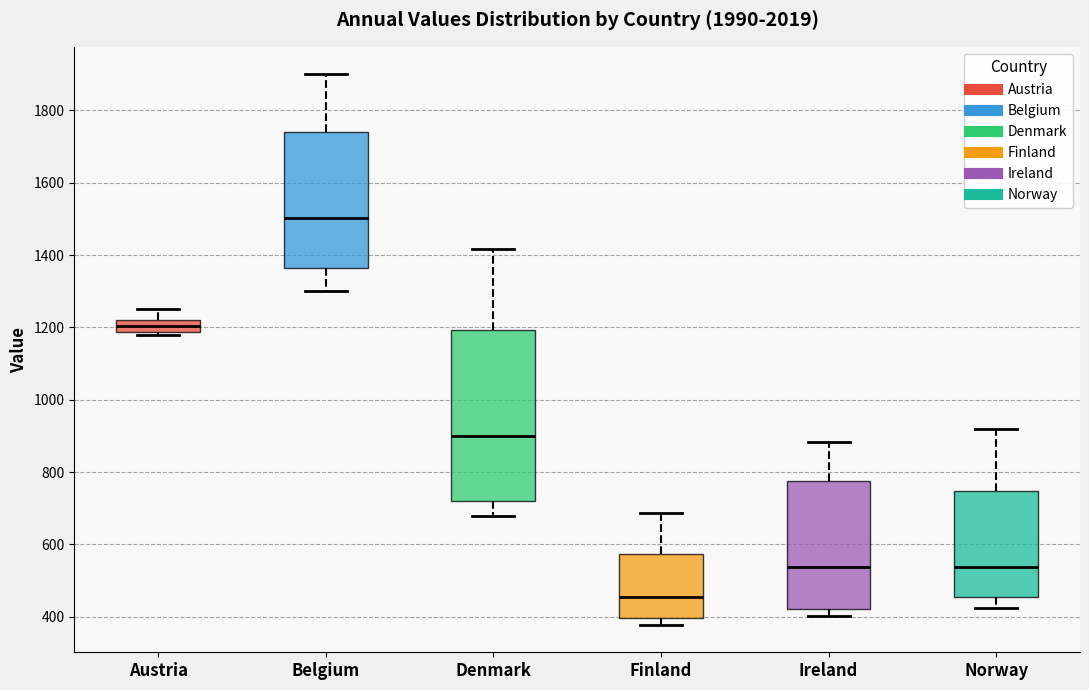

Reading left to right, transcribe this box plot: for each box, give where its median line is, the range the box spans, and where its two whiskers end, as read against the y-axis. The values are not printed on the chart, so give them approximately, as read against the axis.

Austria: median 1200, box 1180 to 1220, whiskers 1180 (just below the box's lower edge) to 1260
Belgium: median 1500, box 1360 to 1740, whiskers 1300 to 1900
Denmark: median 900, box 720 to 1200, whiskers 680 to 1420
Finland: median 460, box 400 to 580, whiskers 380 to 680
Ireland: median 540, box 420 to 780, whiskers 400 to 880
Norway: median 540, box 460 to 740, whiskers 420 to 920